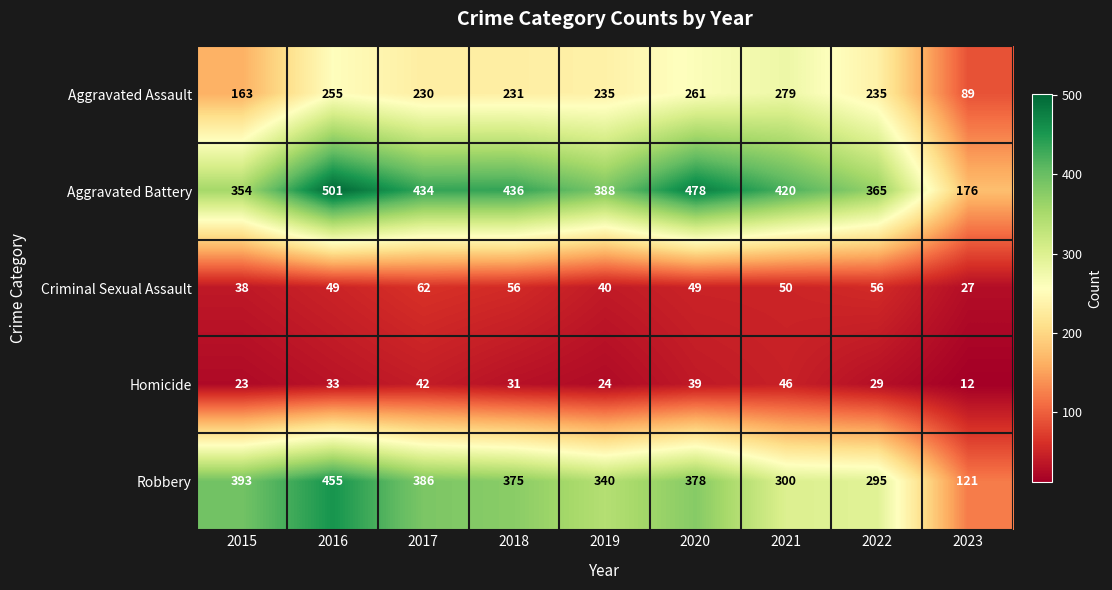

Which series has the largest range (max minus min)?

Robbery